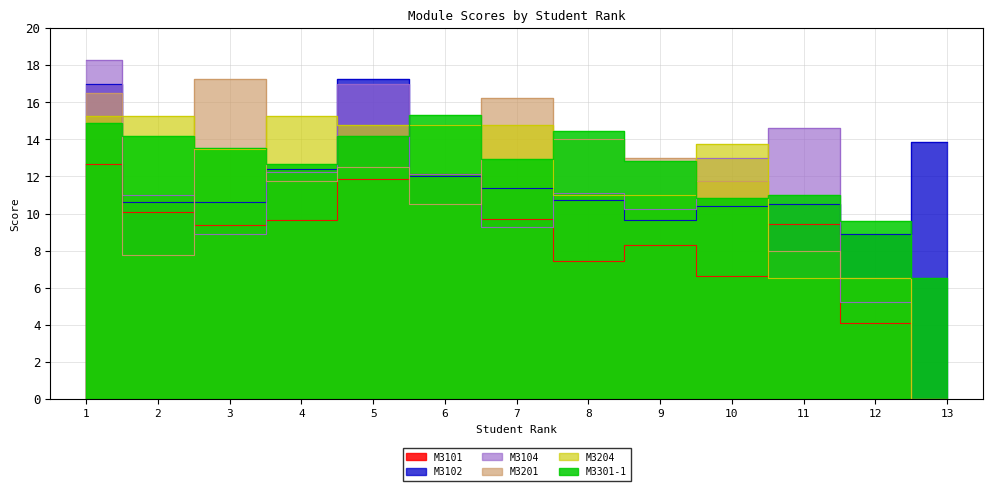

True or false: M3204 has more than 2 points higher than both neighbors.

False